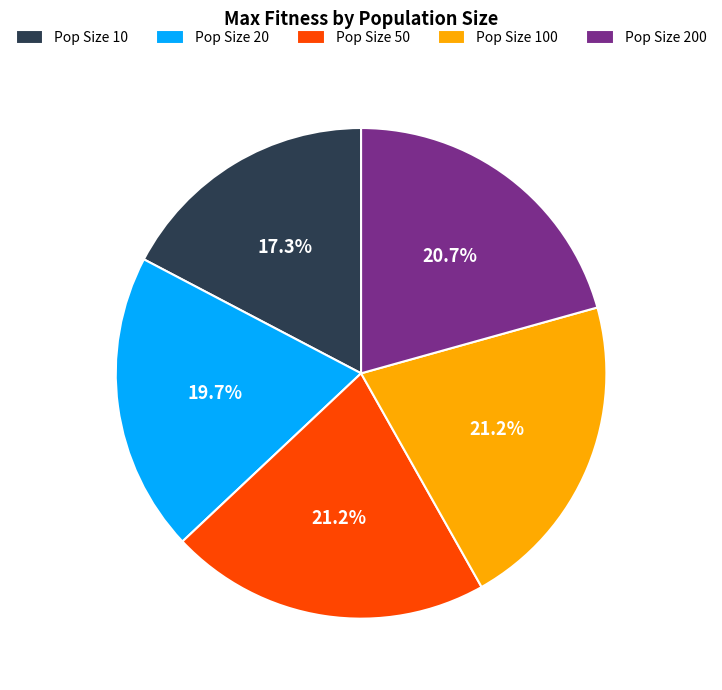

Approximately how many times larger is the value at Pop Size 50 compared to Pop Size 10?

1.2